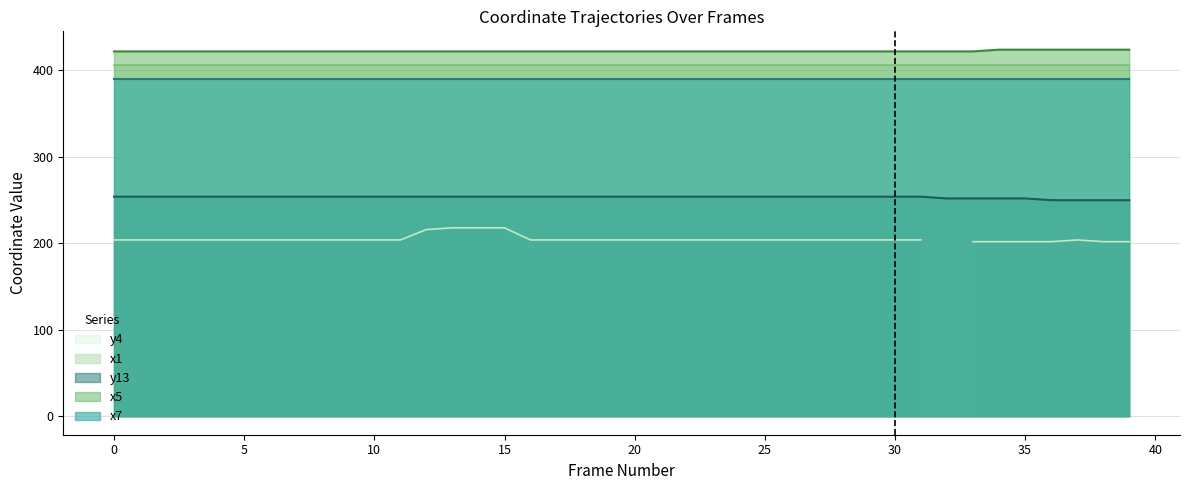

The value of y13 at 170 is 105. True or false?

False